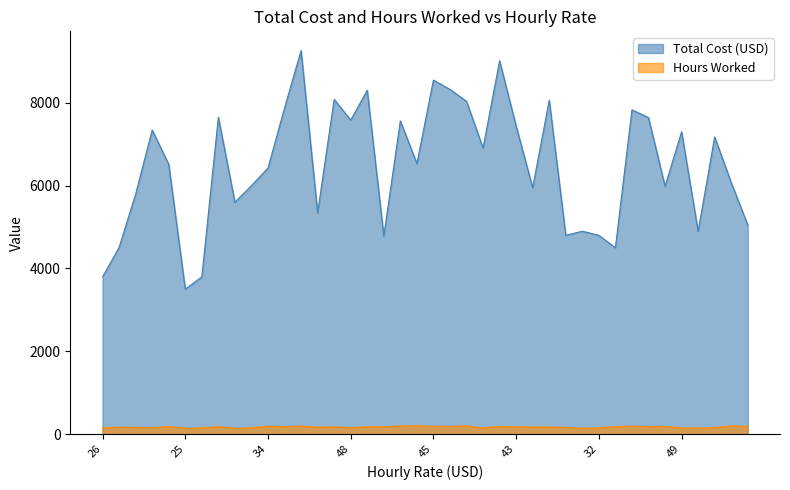

Where is Total Cost (USD) nearest to the value 6382?

34